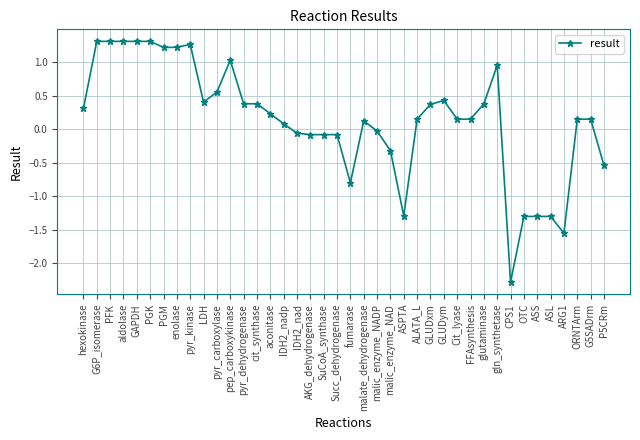

Does the chart have visible grid lines?

Yes